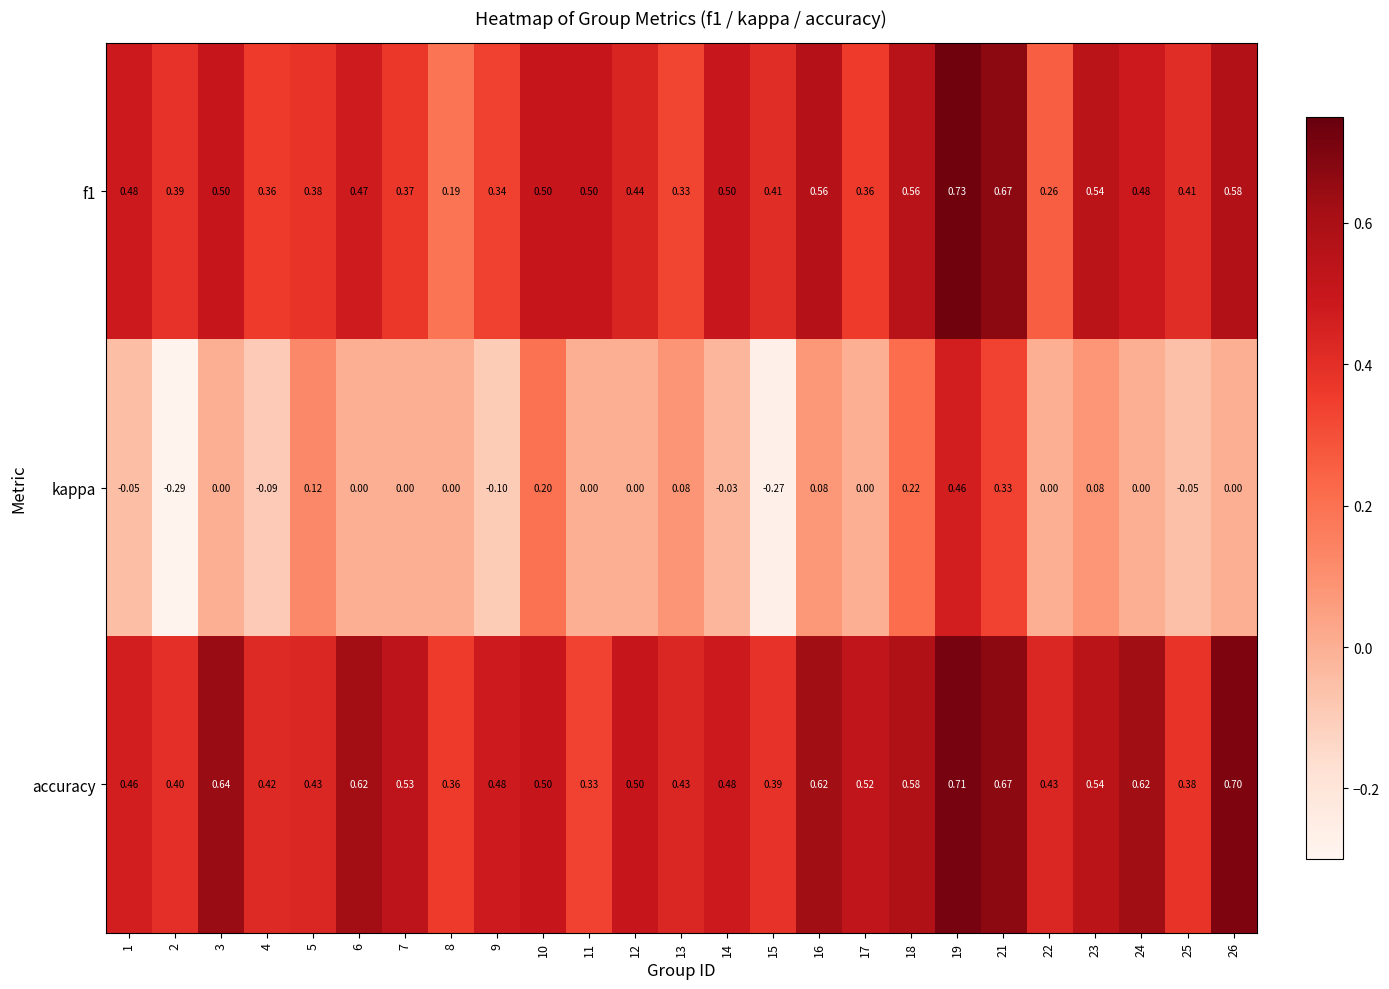

Which series has the largest total across all categories?

accuracy